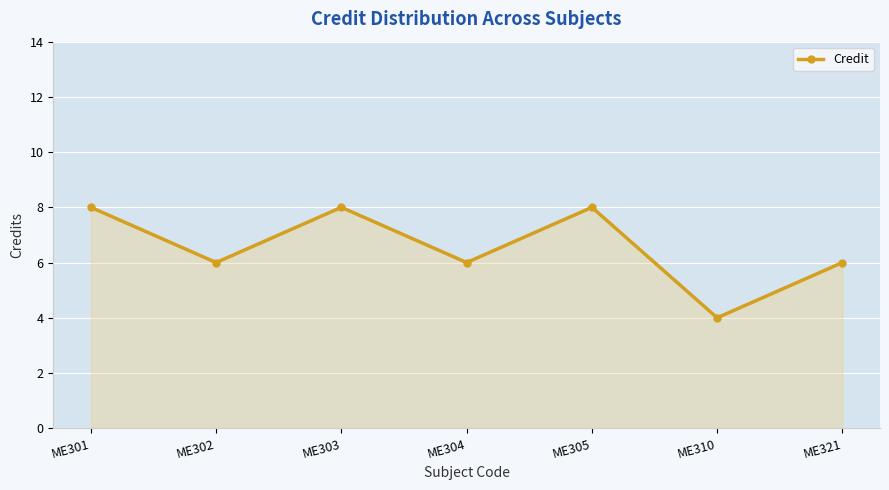

What is the difference between the maximum and minimum values?

4